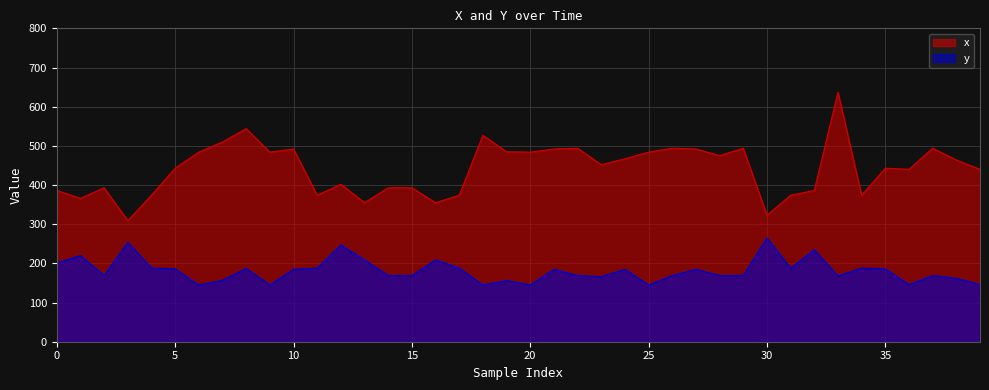

Is it true that x equals 374 at 34?

True